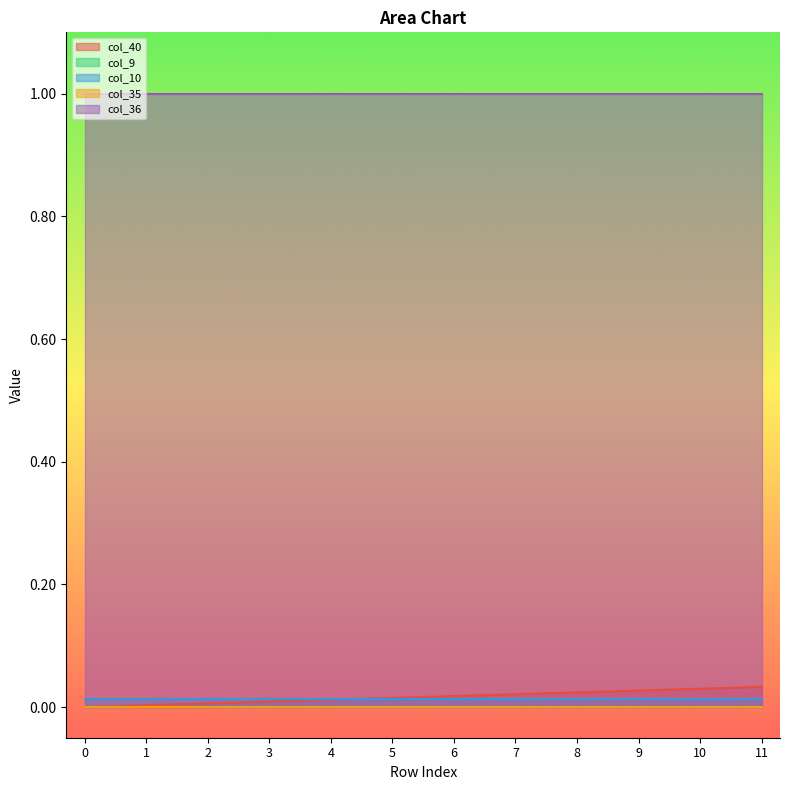

Is the value of col_35 at 4 greater than the value of col_10 at 3?

No